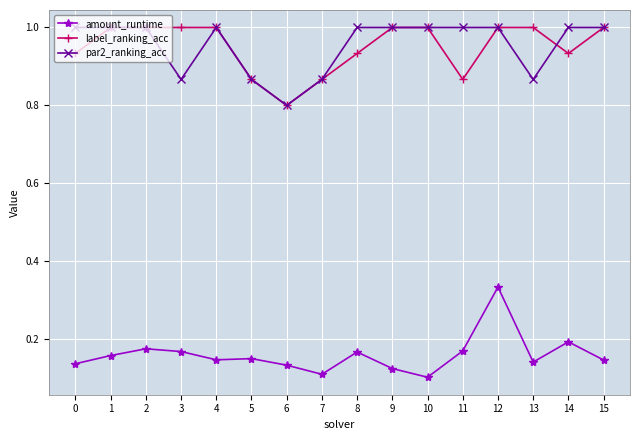

The value of amount_runtime at 13 is 0.2. True or false?

False